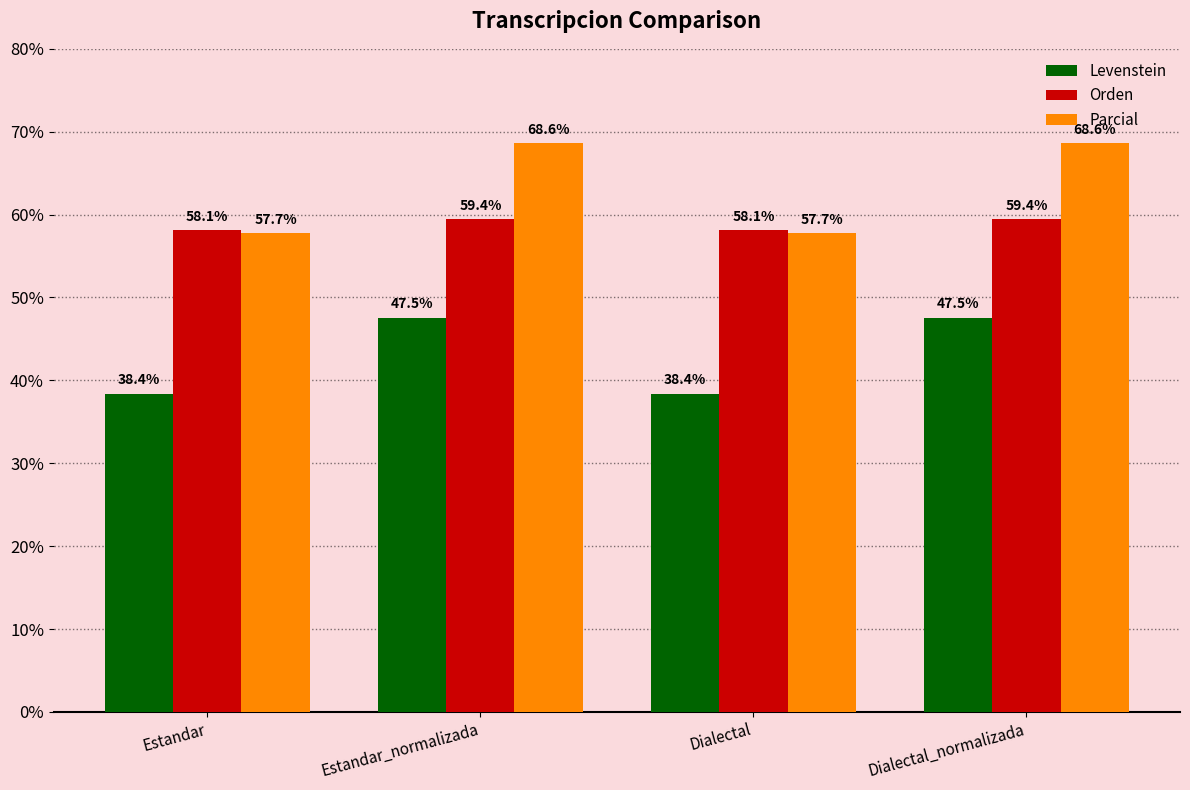

What is the total value across all series at Dialectal_normalizada?

175.5